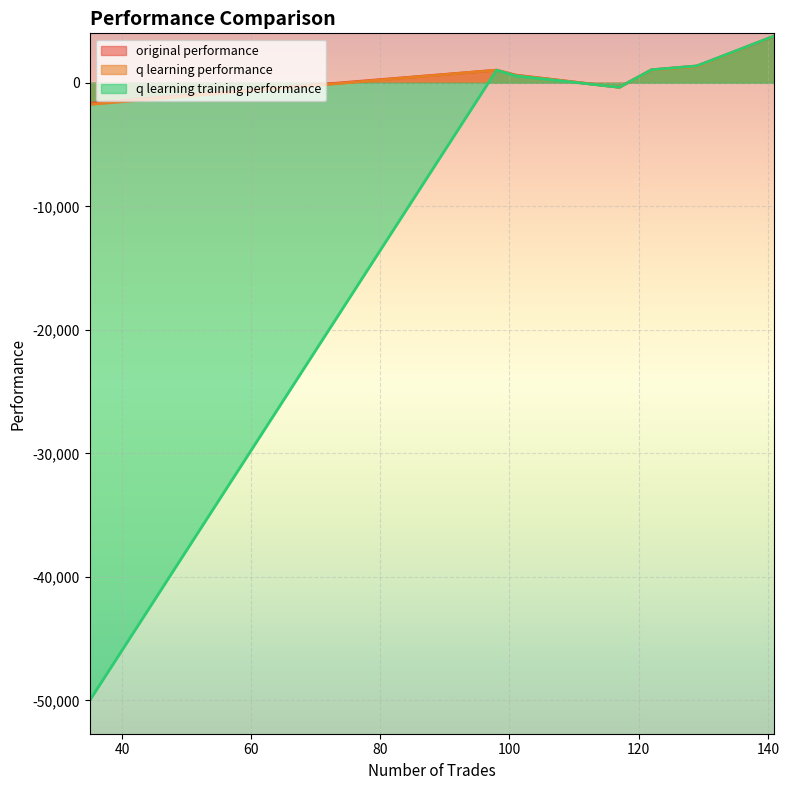

Which has a higher value, 35 or 98?

98